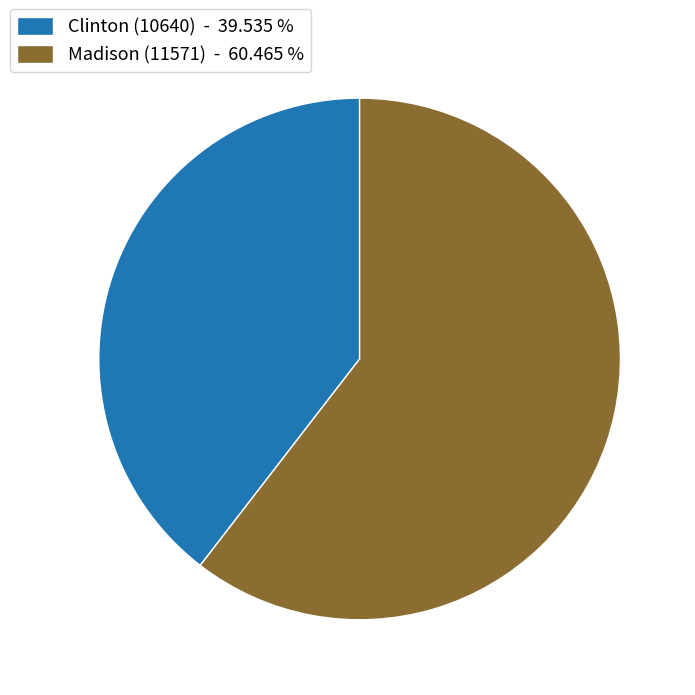

Between Clinton (10640) - 39.535 % and Madison (11571) - 60.465 %, which is larger?

Madison (11571) - 60.465 %